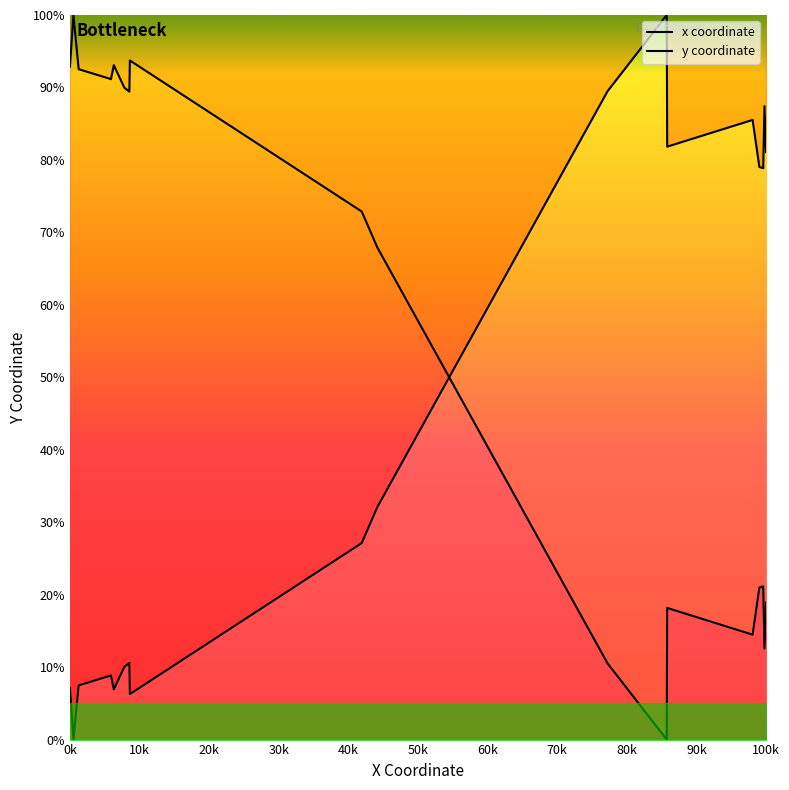

Which series has the largest range (max minus min)?

x coordinate